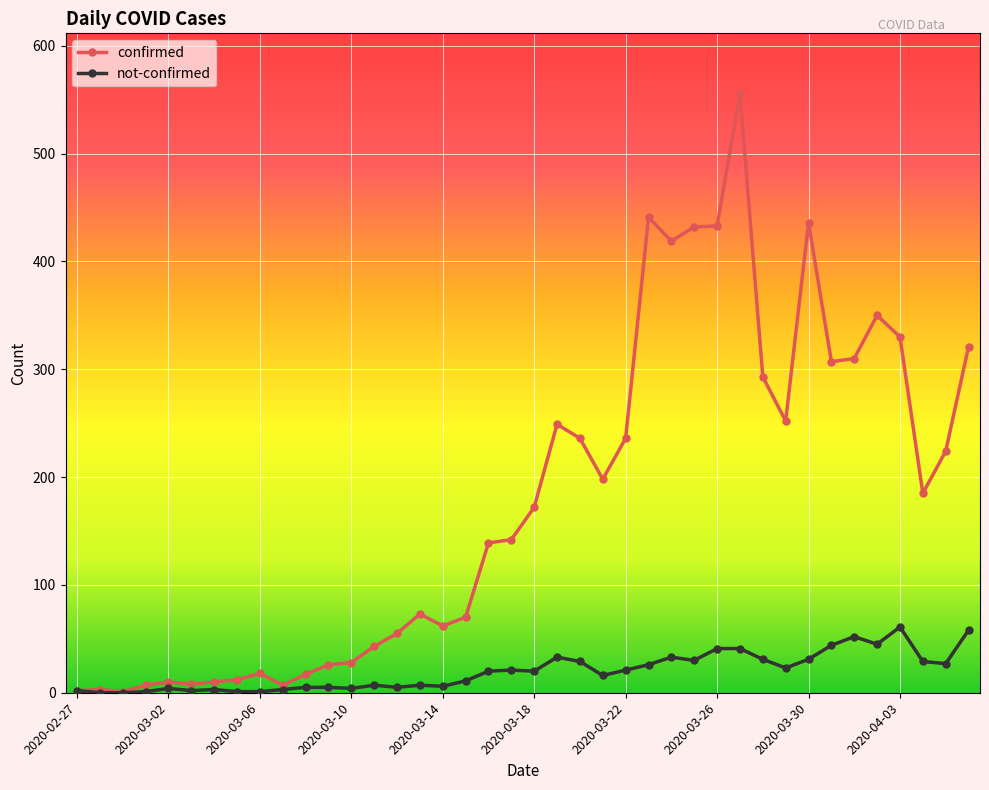

What is the greatest value displayed?

556